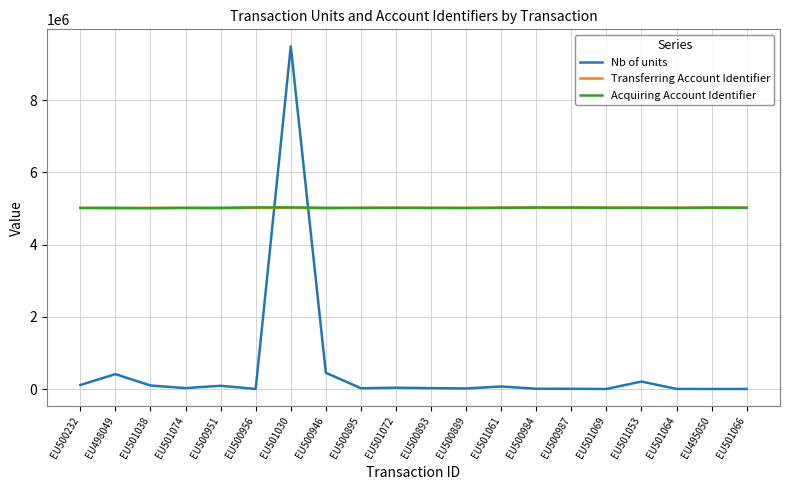

What is the sum of all Transferring Account Identifier values?

100333149